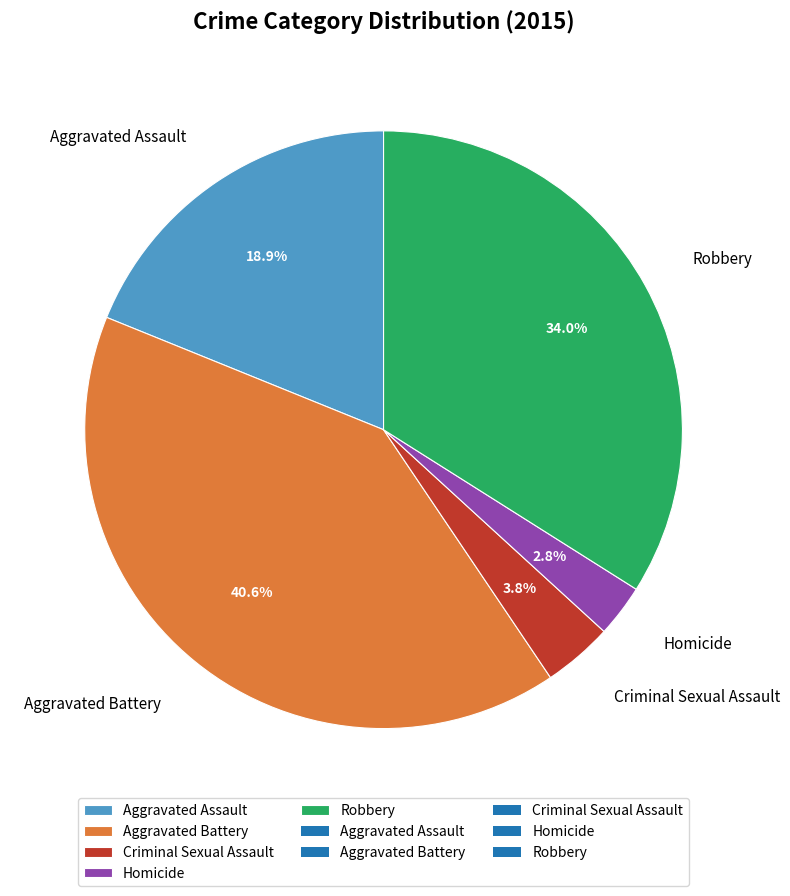

Rank the categories by value from highest to lowest.

Aggravated Battery, Robbery, Aggravated Assault, Criminal Sexual Assault, Homicide